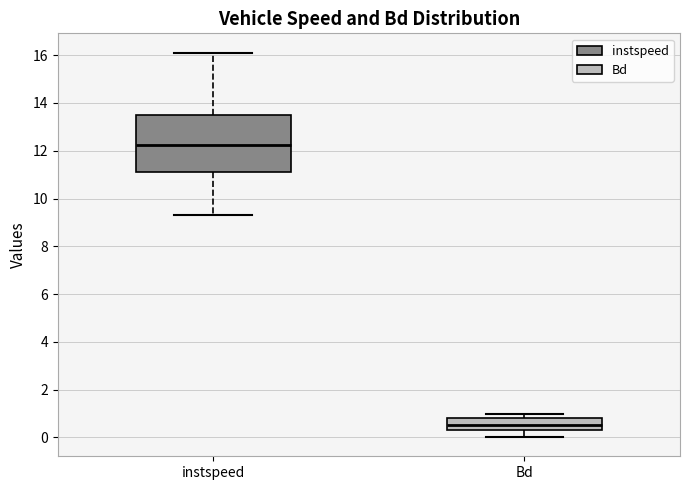

Which box has the highest median line?

instspeed